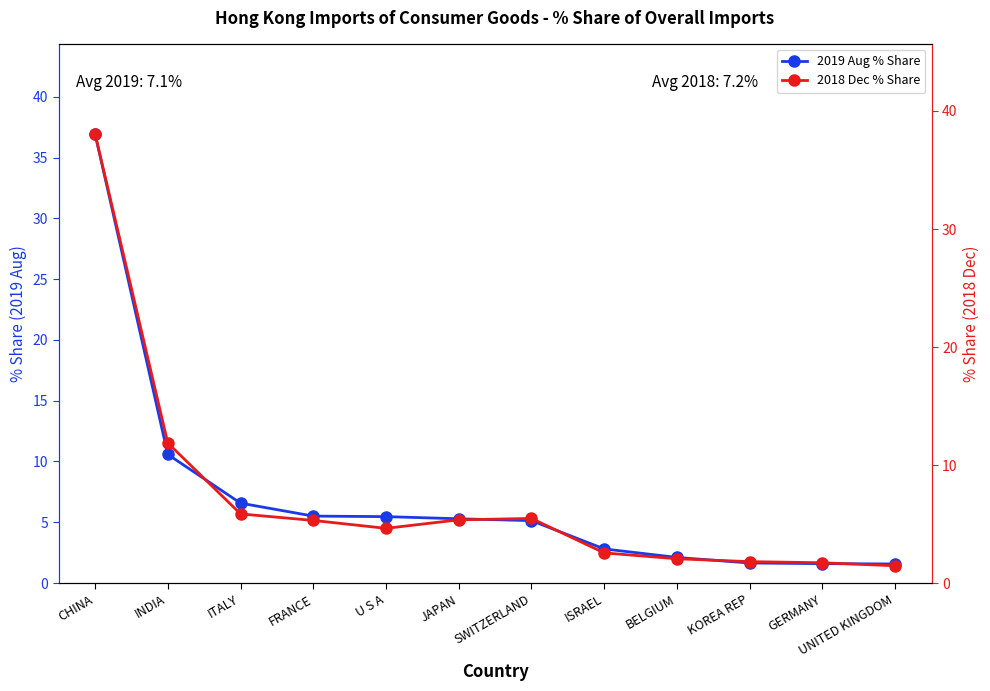

After their last crossing, which series has the higher values: 2018 Dec % Share or 2019 Aug % Share?

2019 Aug % Share